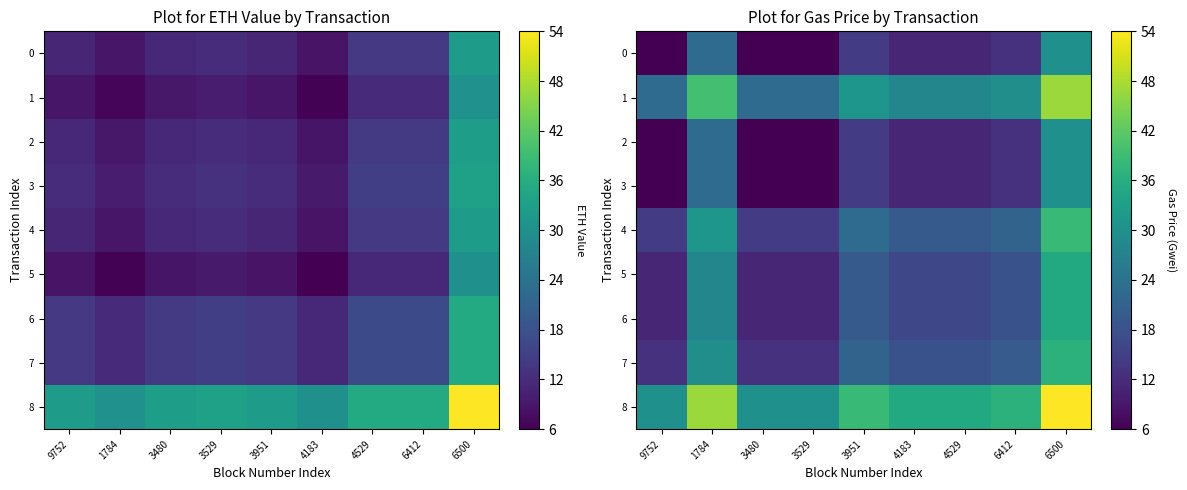

Is it true that 1 equals 36.4 at 3529?

False